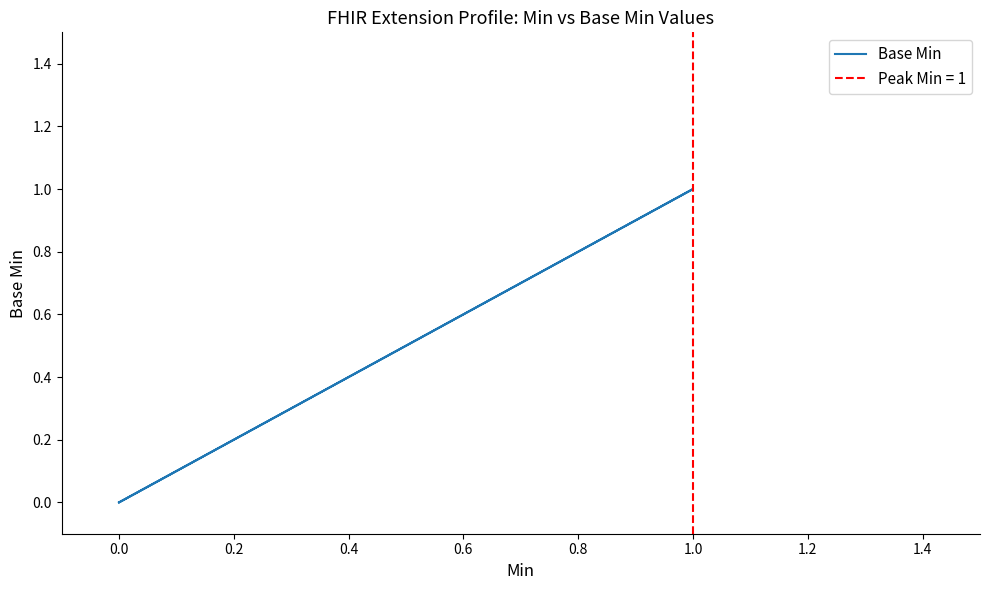

Is it true that the value at 0.0 is 0?

False